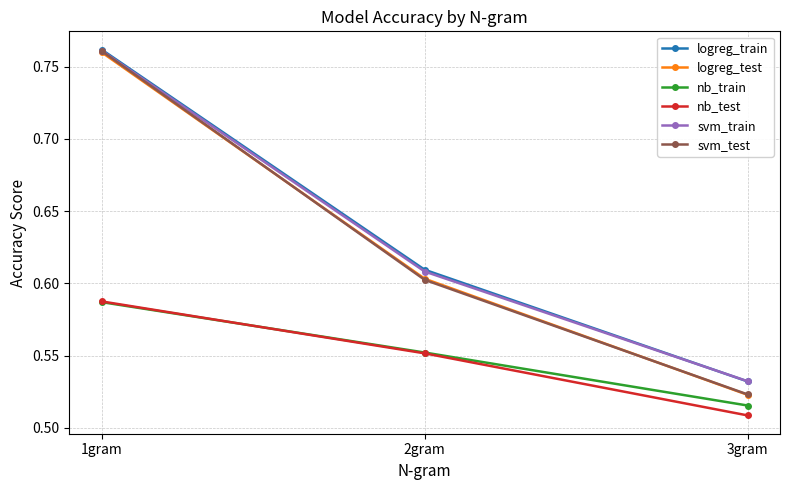

At which category does the chart reach its peak across all series?

1gram